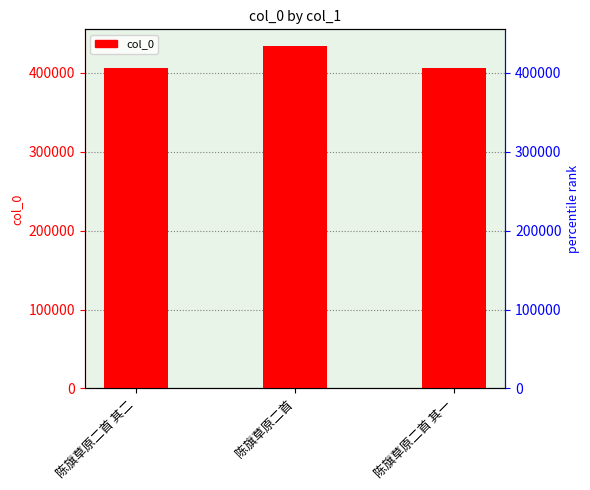

Reading right to left, transcribe all the data shown in this chart.

405998	433646	405977